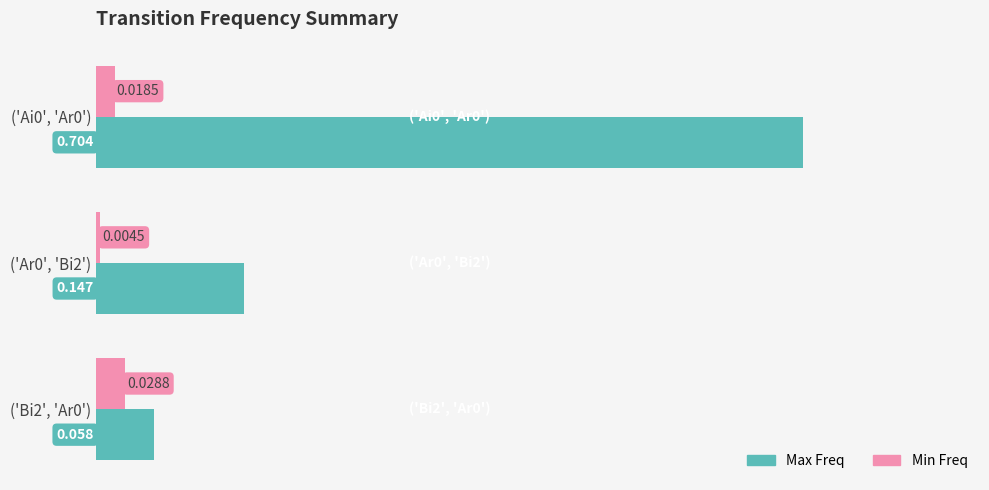

Which series has the largest total across all categories?

Max Freq